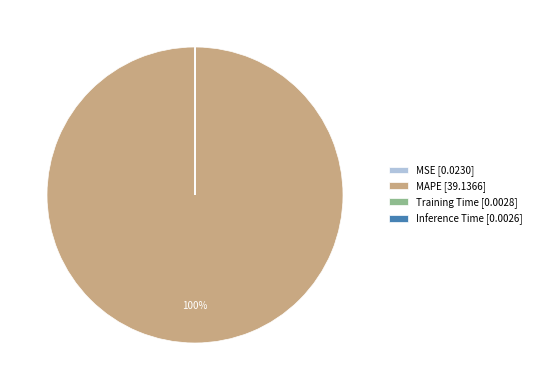

To the nearest percent, what is the difference between the largest and smallest slice percentages?

100%